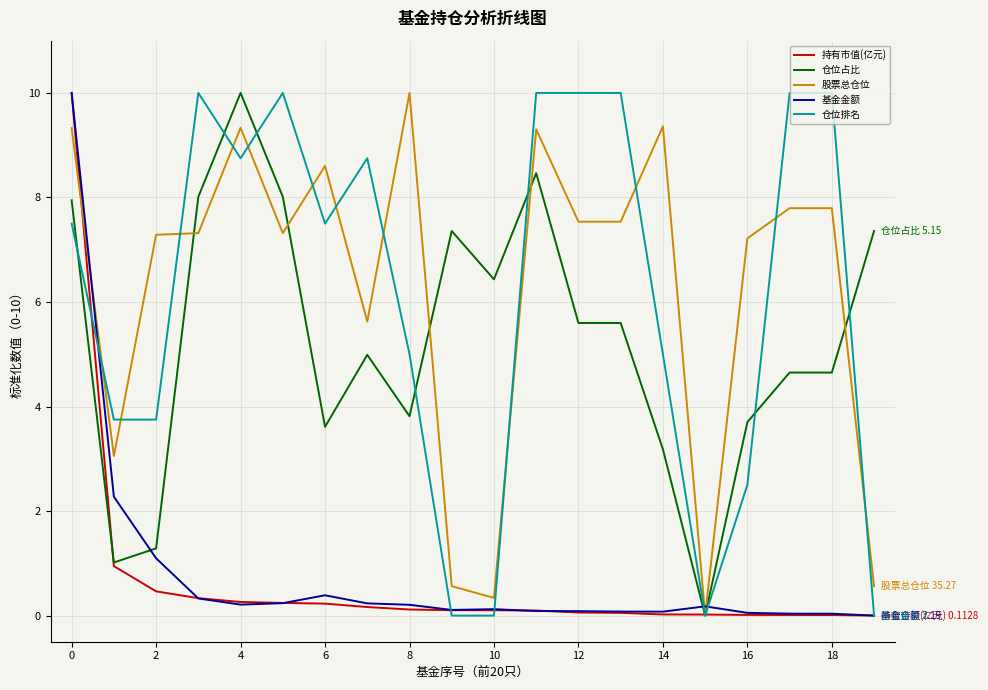

Which series ends up on top after the final intersection of 基金金额 and 股票总仓位?

股票总仓位